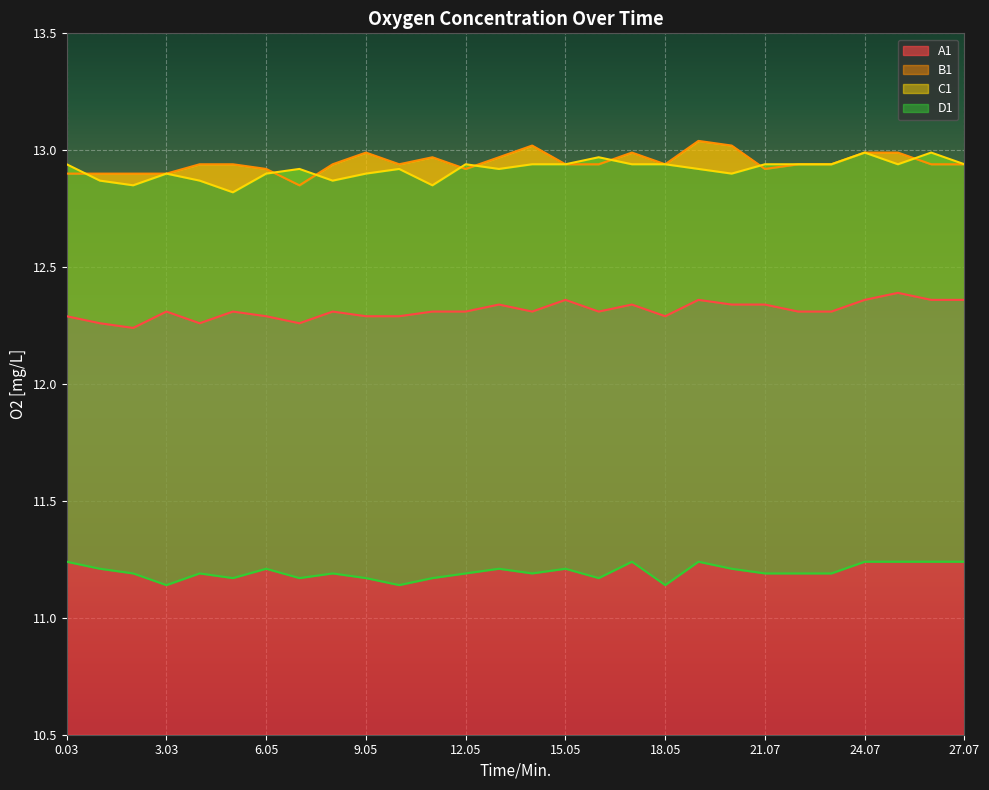

At which category is the sum across all series the highest?

24.07